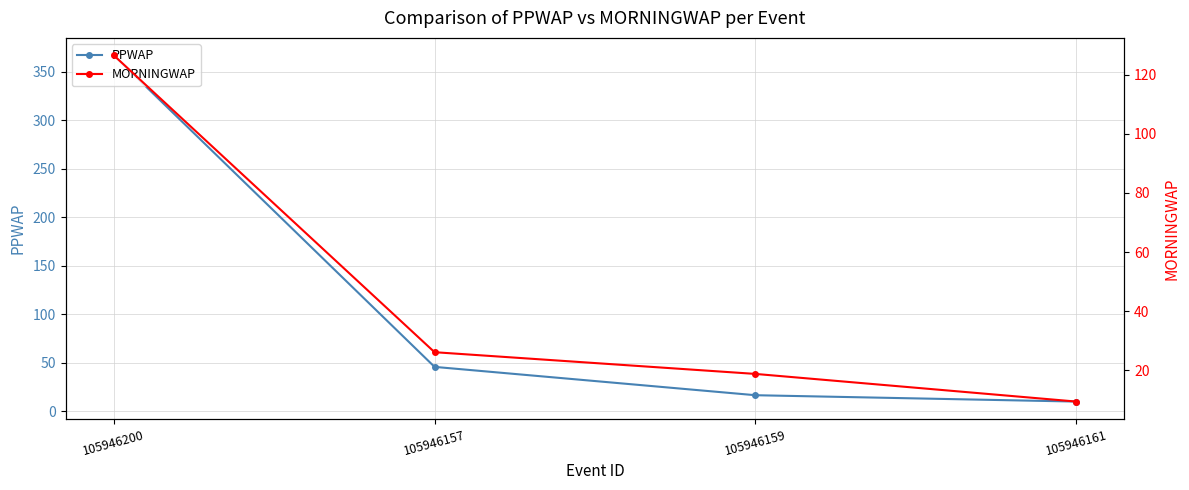

Is the value of MORNINGWAP at 105946157 greater than the value of PPWAP at 105946159?

Yes